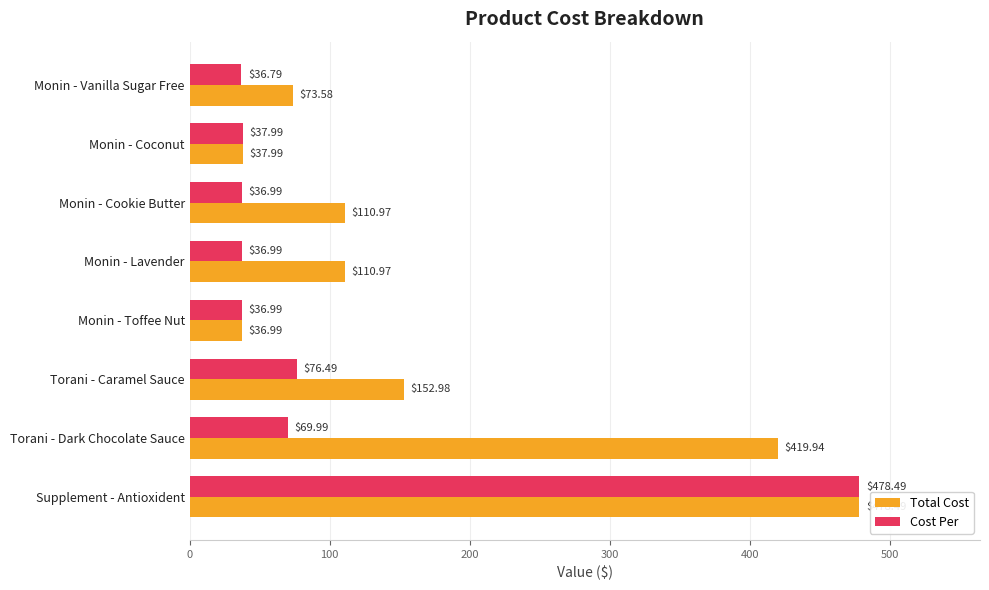

Which series changed the most between Monin - Cookie Butter and Torani - Dark Chocolate Sauce?

Total Cost